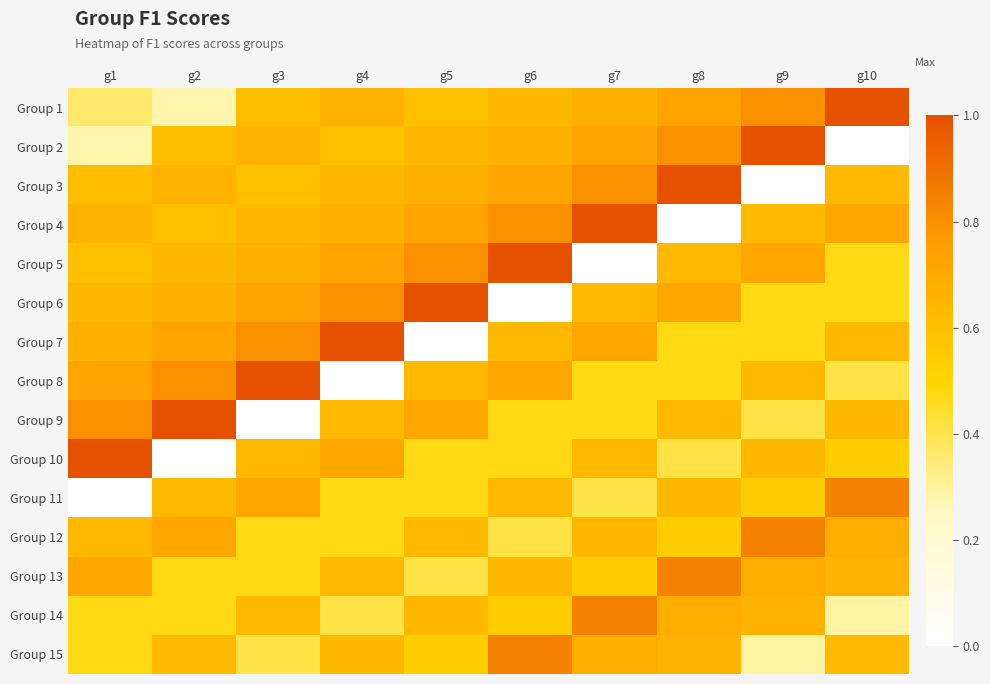

At which category does the chart reach its minimum across all series?

g10